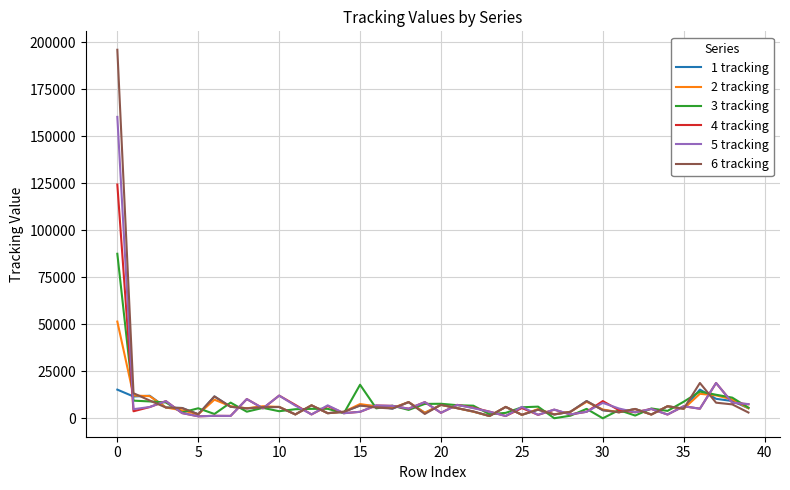

List the series in order of their peak value, lowest first.

1 tracking, 2 tracking, 3 tracking, 4 tracking, 5 tracking, 6 tracking